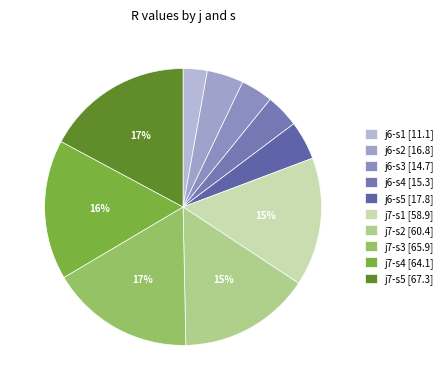

Which category has the smallest portion of the pie?

j6-s1 [11.1]